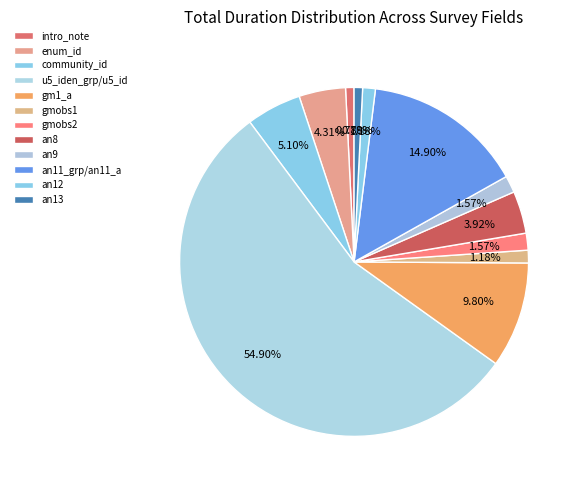

How many slices are in this pie chart?

12